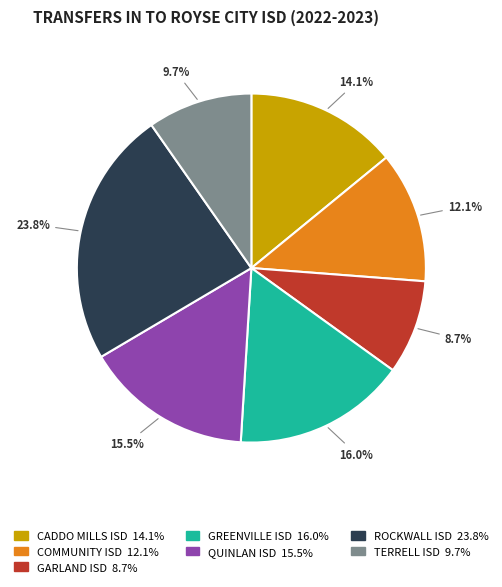

Does CADDO MILLS ISD account for over 50% of the chart?

No